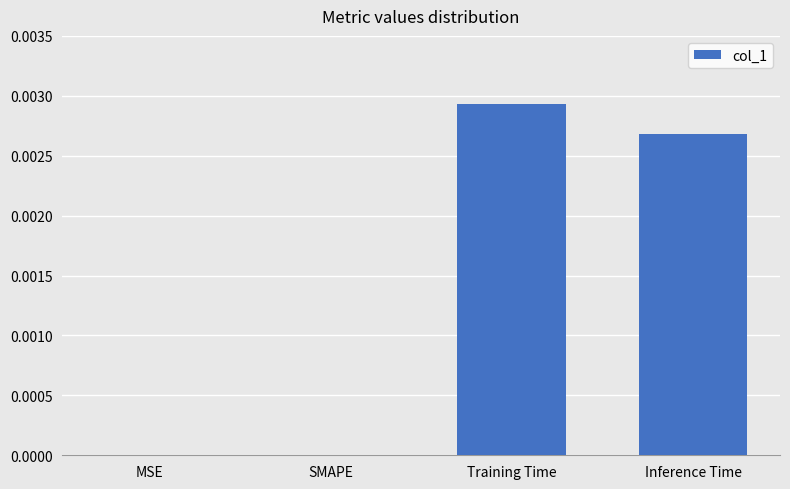

Which label corresponds to the largest value in the chart?

Training Time